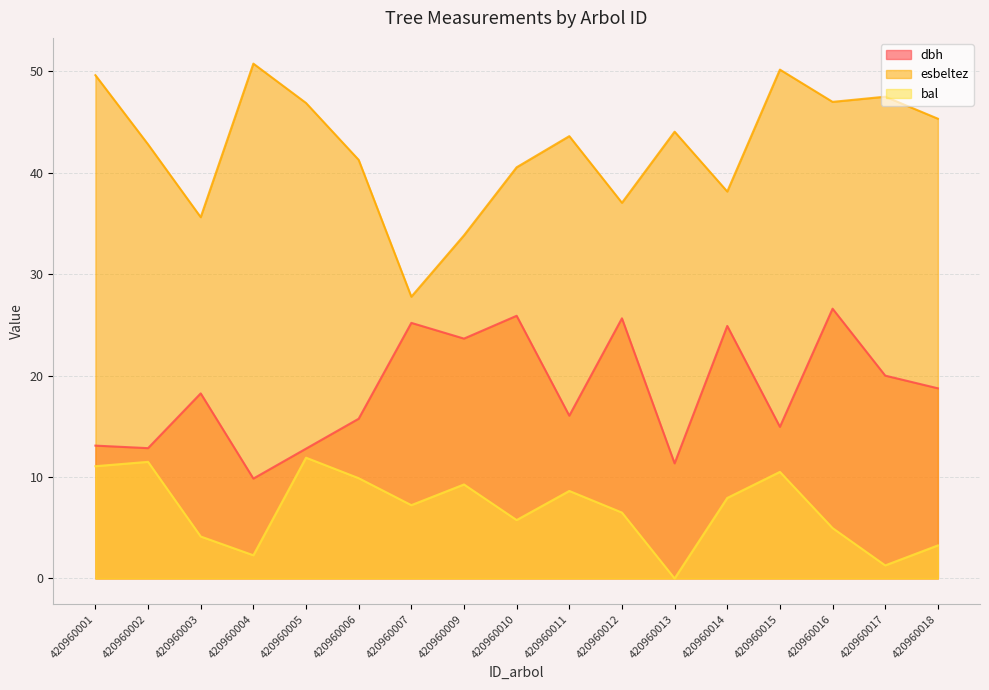

True or false: bal has a value of 9.3 at 420960009.

True